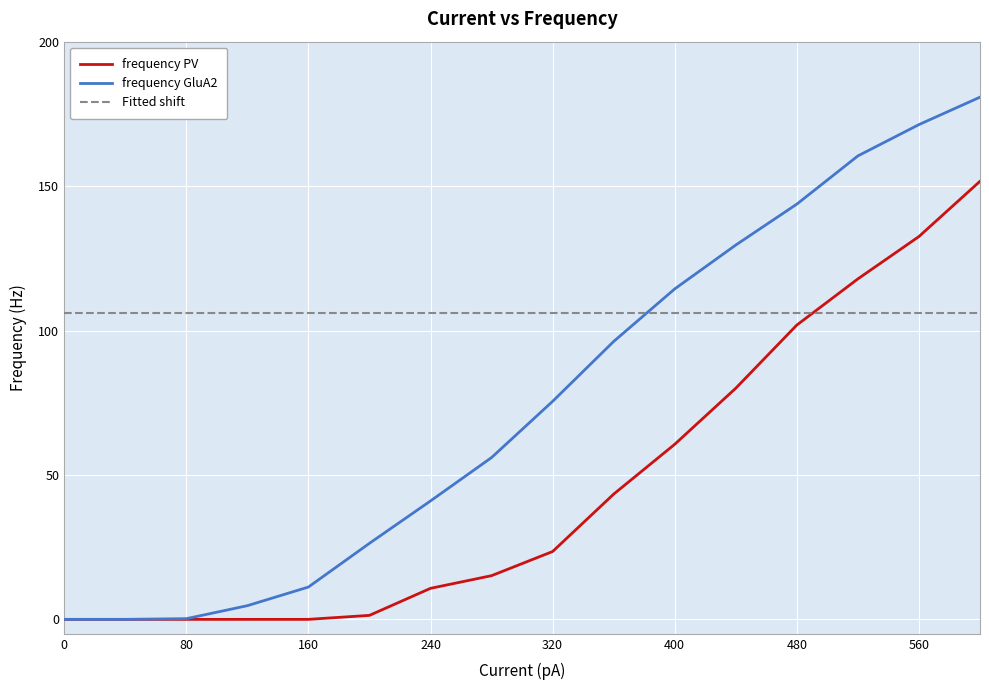

Which series has the largest total across all categories?

Fitted shift